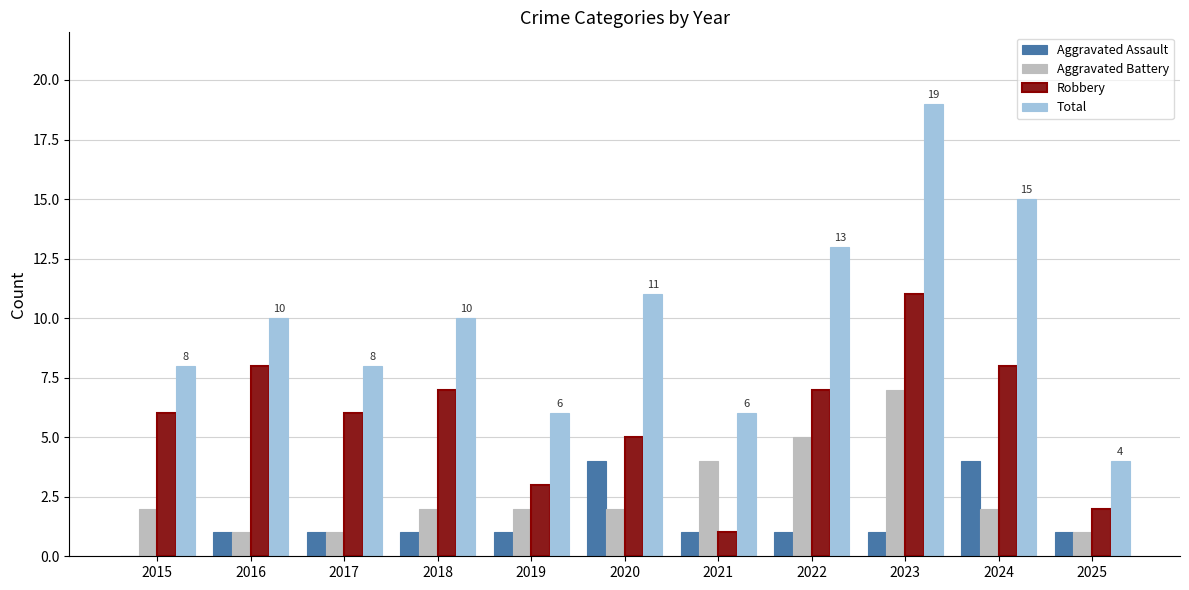

What are all the series names shown in the legend?

Aggravated Assault, Aggravated Battery, Robbery, Total